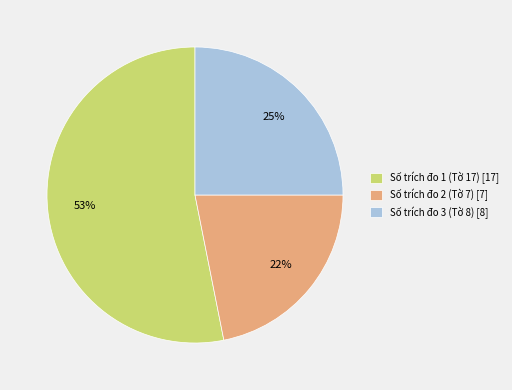

What is the majority slice?

Số trích đo 1 (Tờ 17) [17]